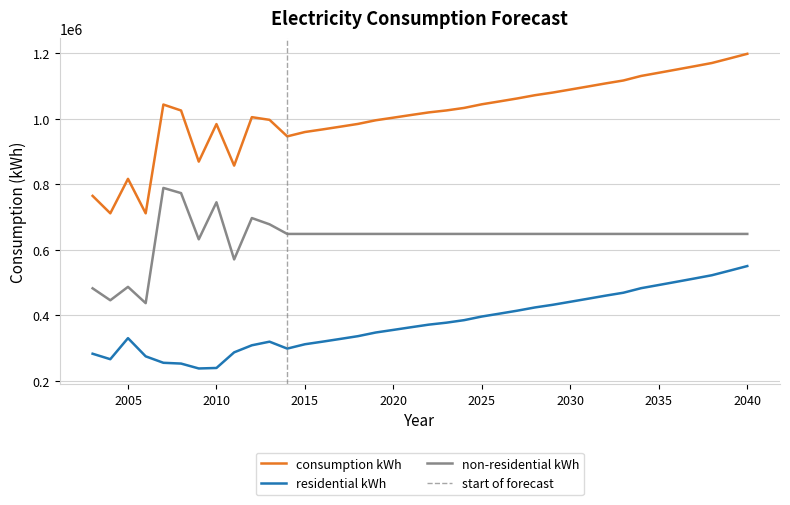

What is the sum of all non-residential kWh values?

24244560